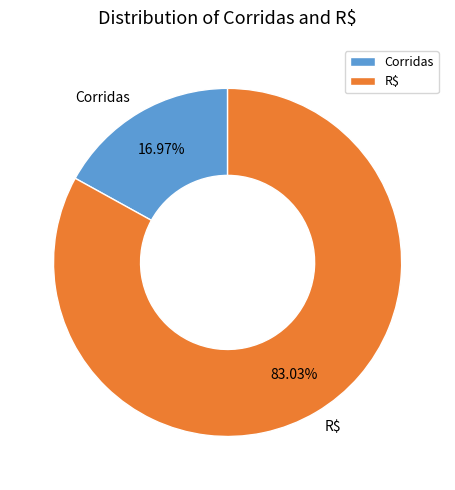

What portion of the pie excludes Corridas?

83.0%